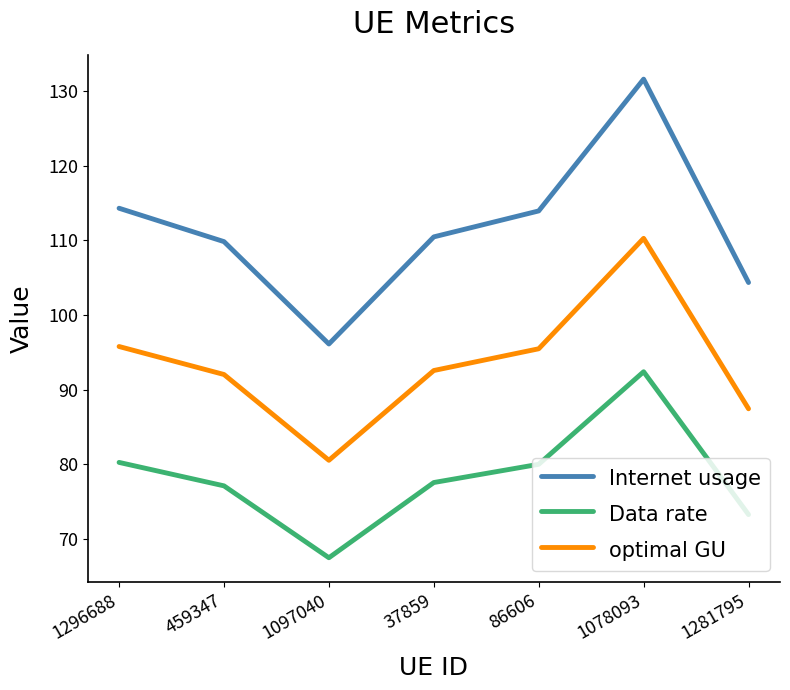

What is the spread (max minus min) of values at 1281795?

31.1